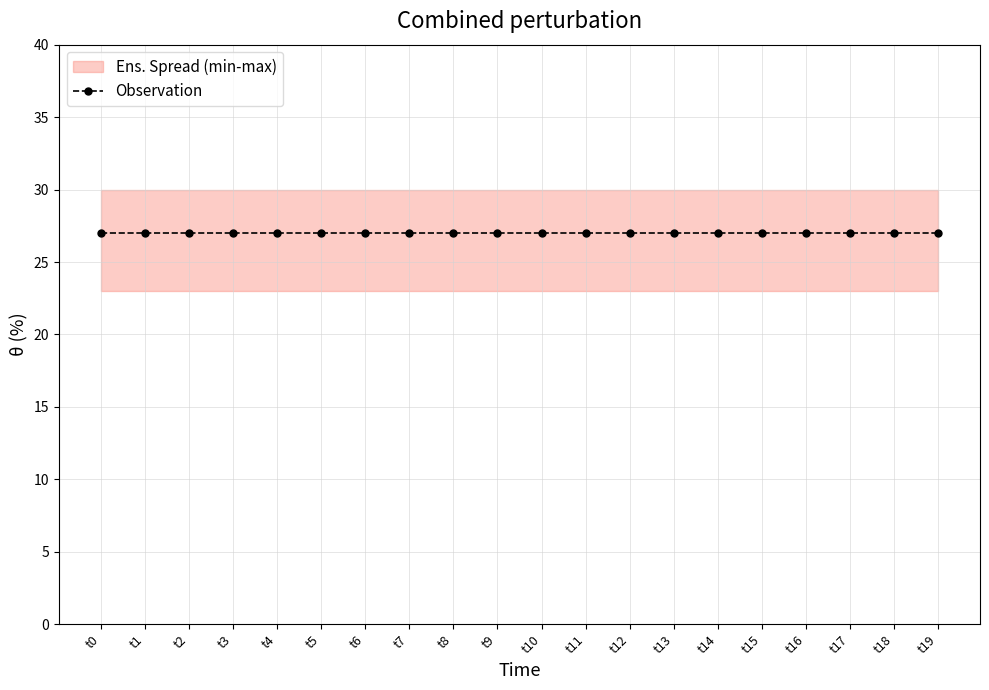

What is the sum of all k2 values?

540